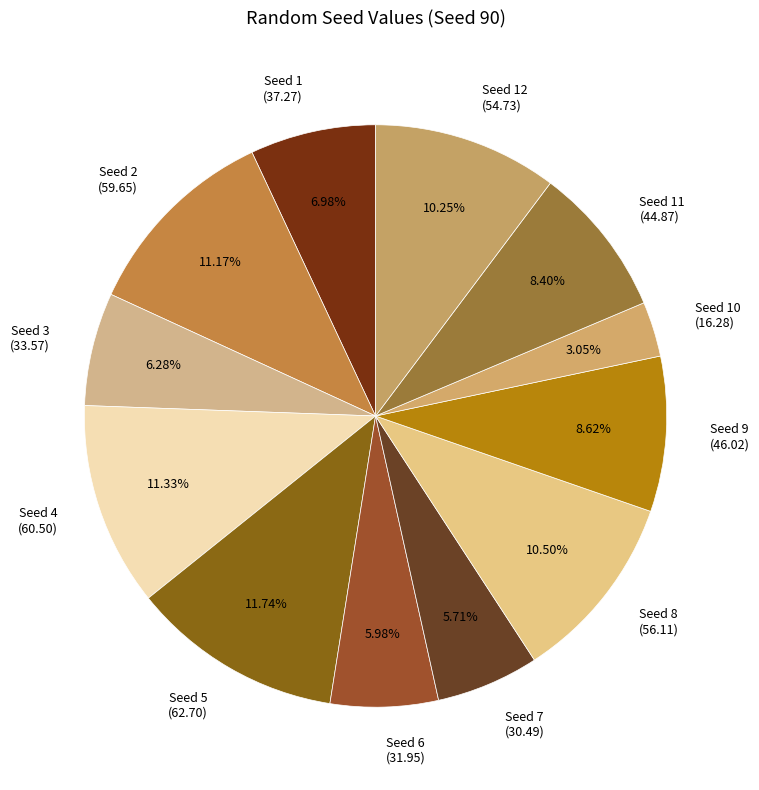

How many slices are in this pie chart?

12